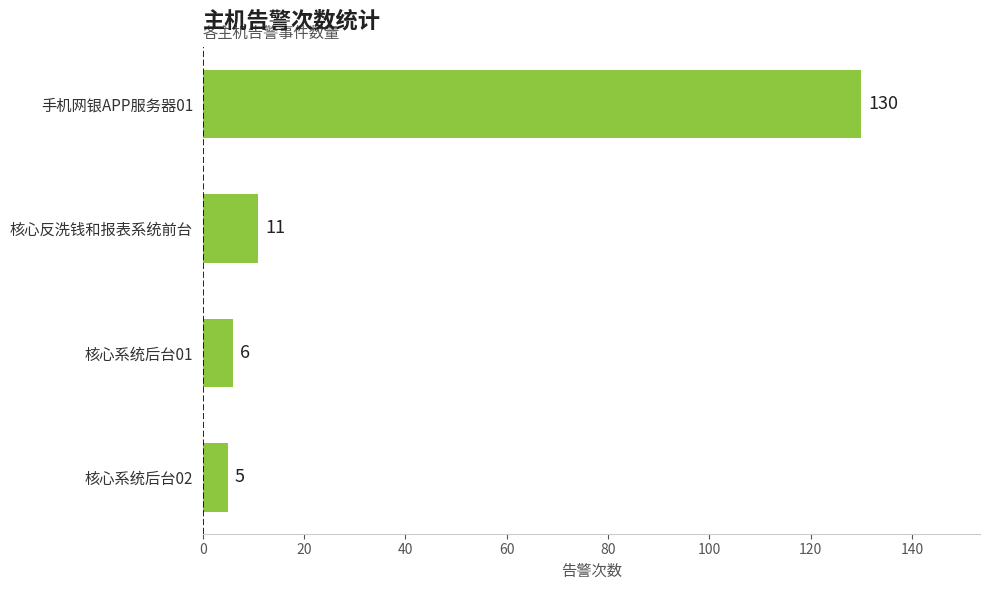

Approximately how many times larger is the value at 核心系统后台01 compared to 核心系统后台02?

1.2